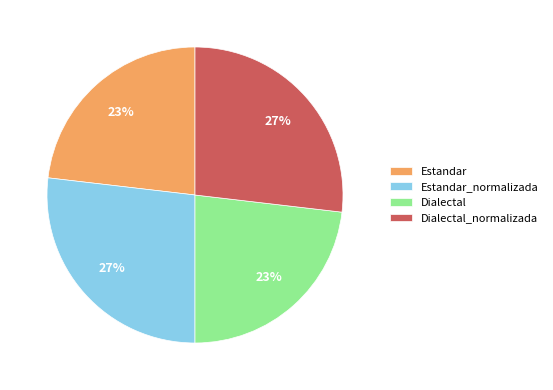

To the nearest percent, what is the difference between the Estandar and Dialectal_normalizada slice percentages?

4%